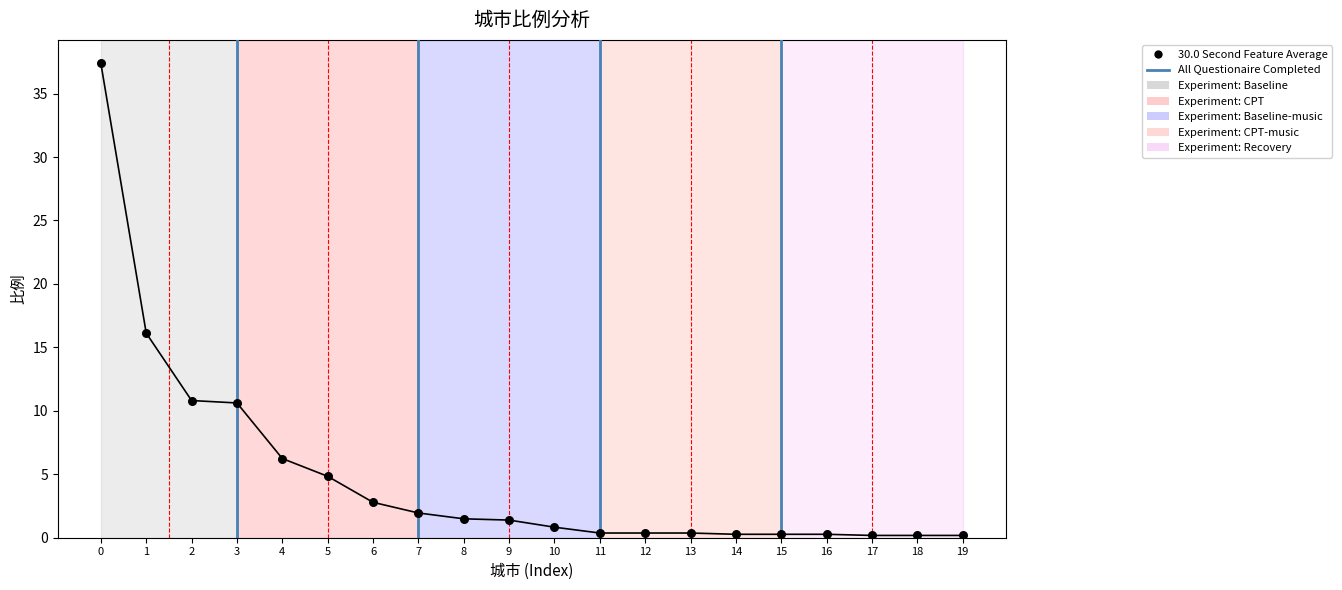

What is the difference between the maximum and minimum values?

37.2